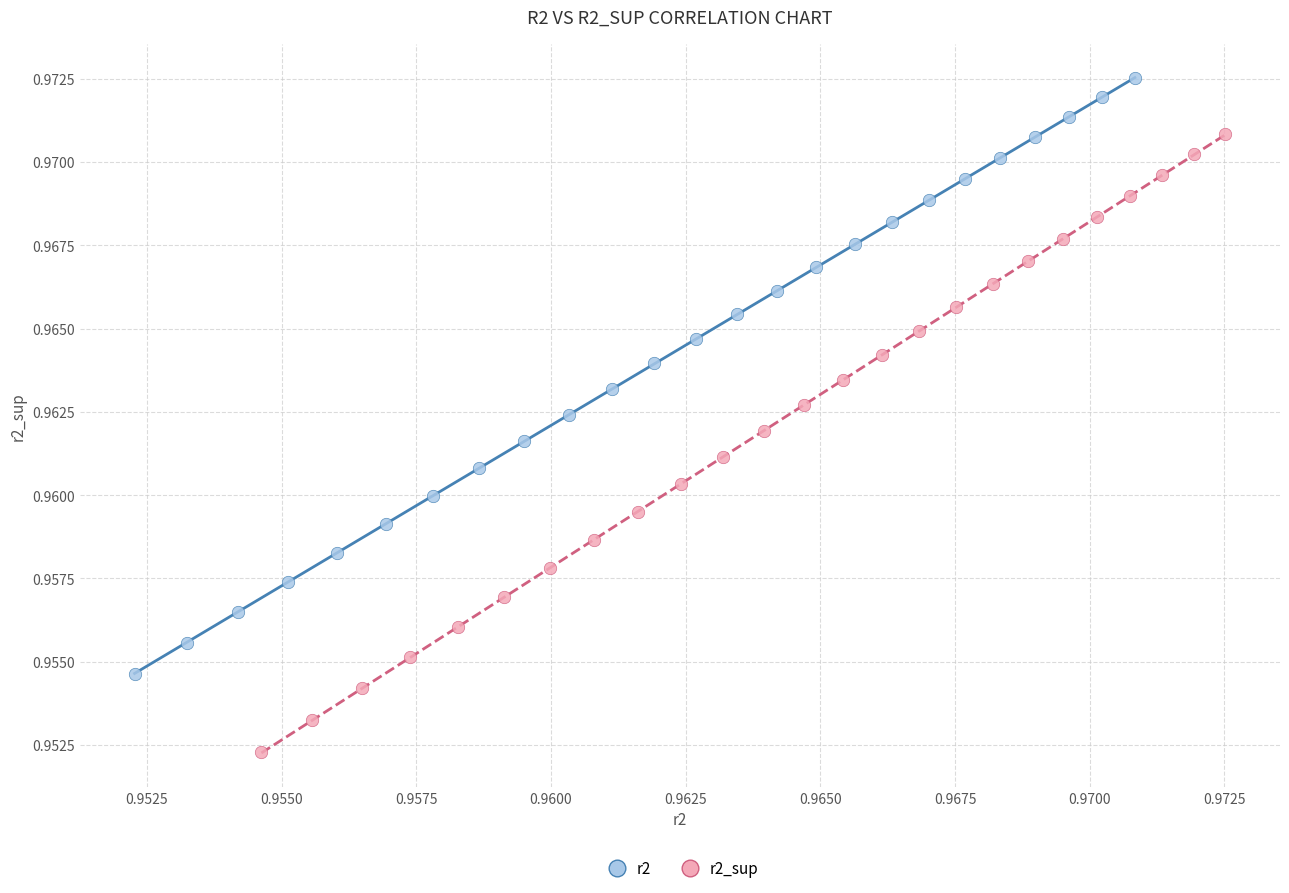

Which series has the largest Y range (max minus min)?

r2_sup